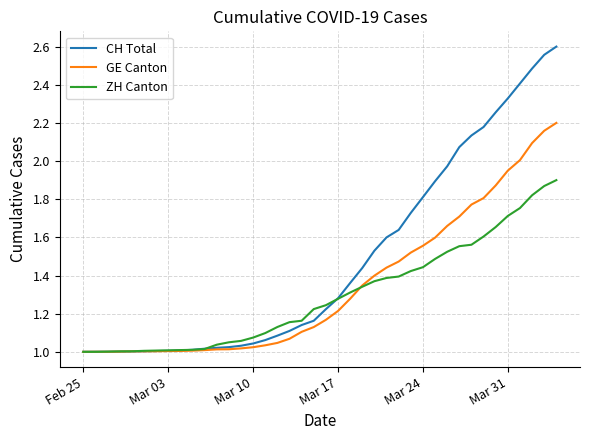

Which series has the largest total across all categories?

CH Total